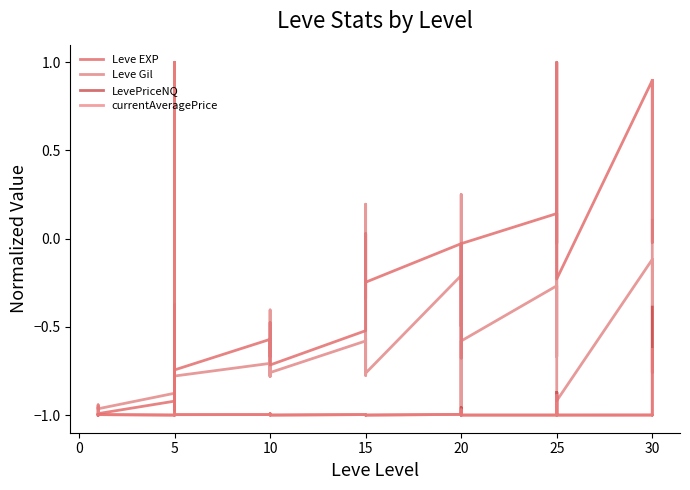

True or false: Leve Gil has a value of -0.7 at 20.

False